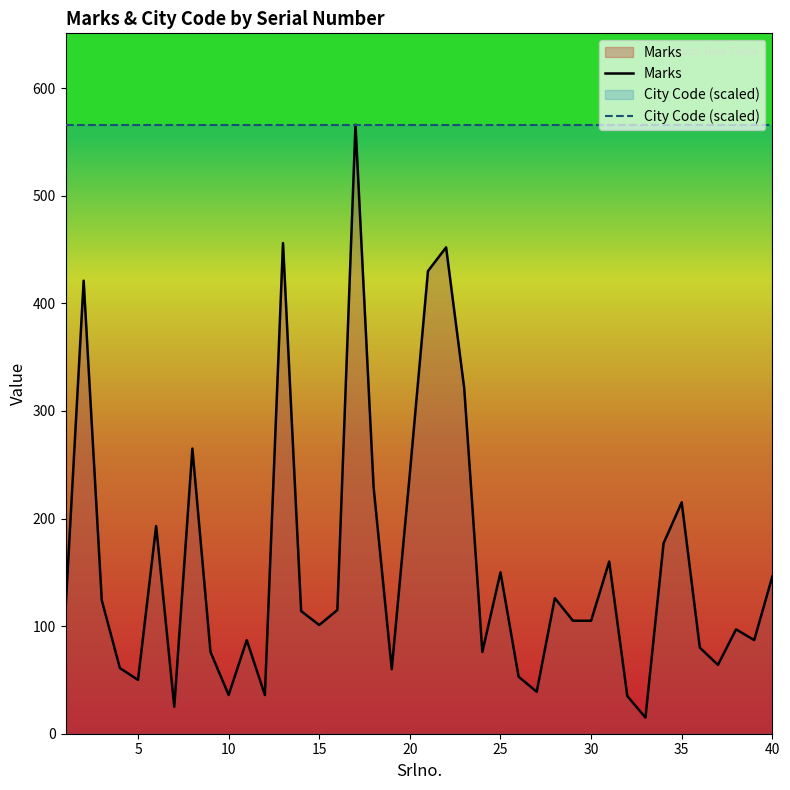

Which series has the largest total across all categories?

City Code (scaled)